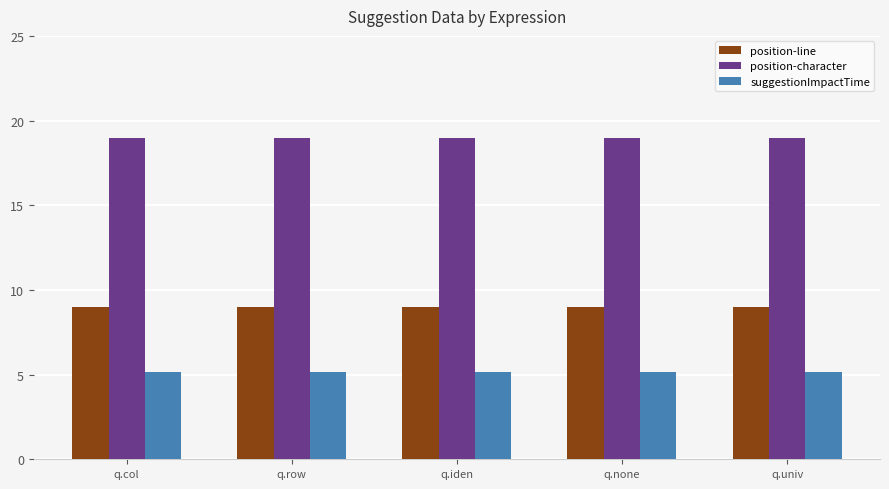

What is the sum of the suggestionImpactTime values at q.col and q.univ?

10.3